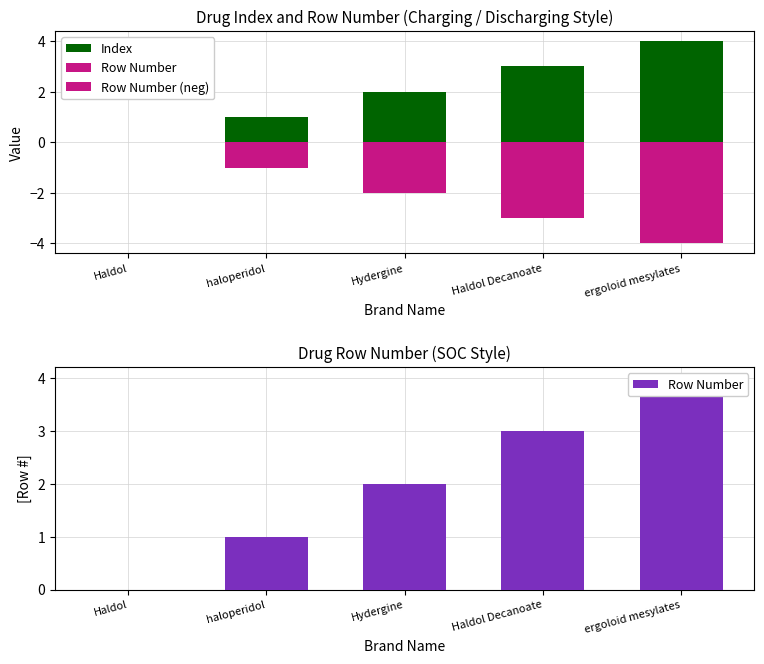

Reading left to right, what are all the values shown in this chart?

Index: Haldol=0	haloperidol=1	Hydergine=2	Haldol Decanoate=3	ergoloid mesylates=4
Row Number: Haldol=0	haloperidol=1	Hydergine=2	Haldol Decanoate=3	ergoloid mesylates=4
Row Number (neg): Haldol=0	haloperidol=-1	Hydergine=-2	Haldol Decanoate=-3	ergoloid mesylates=-4